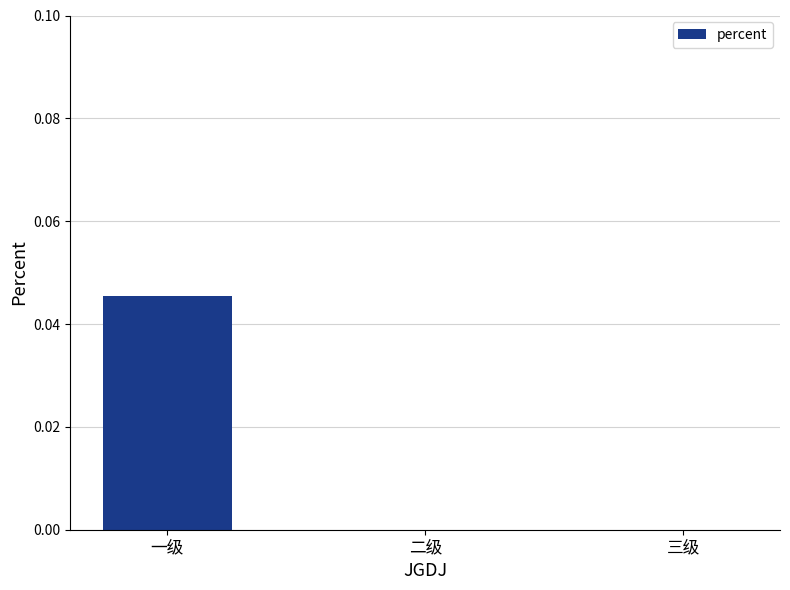

True or false: the data shows 0.0 at 一级.

True